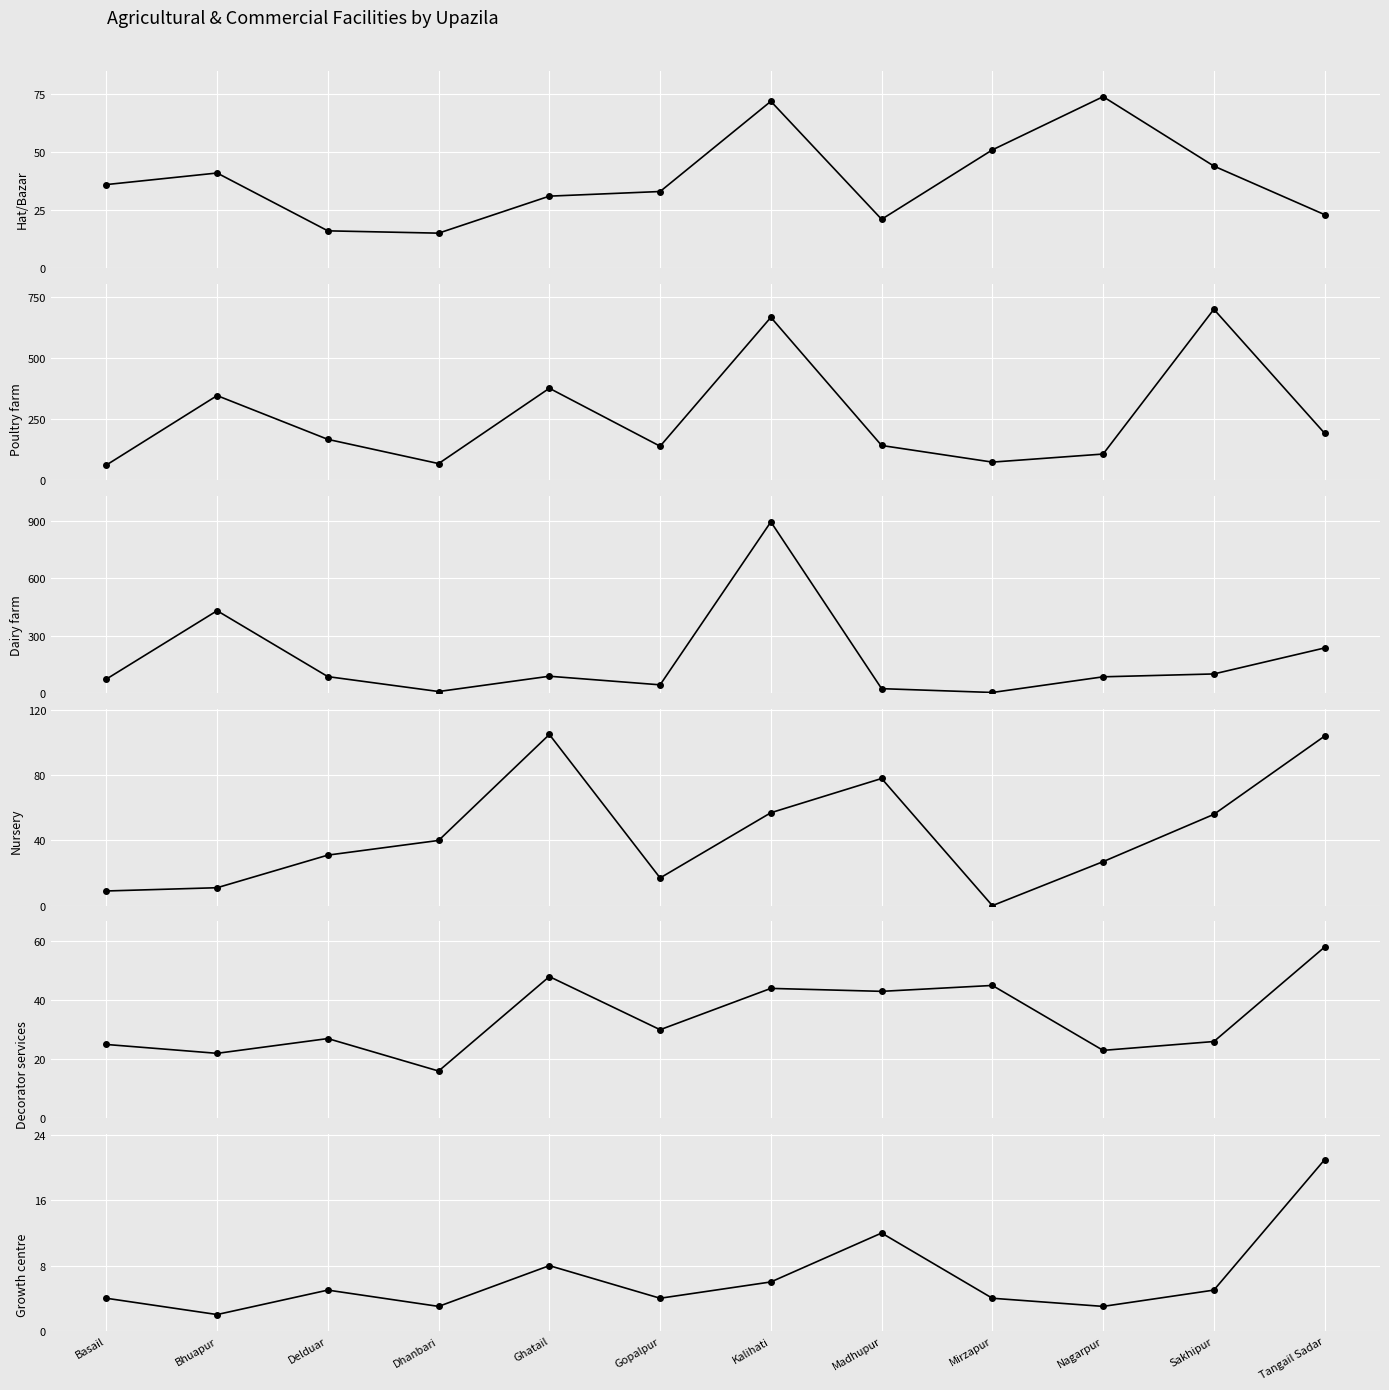

What is the value of the Growth centre point at the 10th from the left?

3